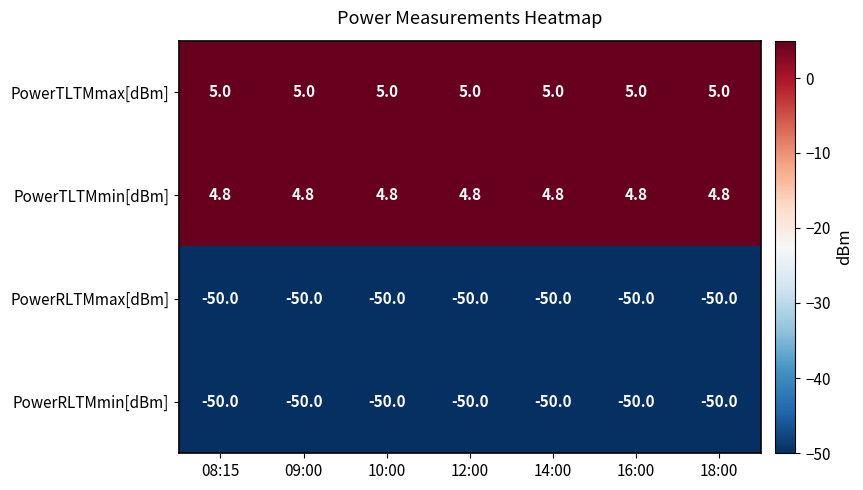

Where is PowerRLTMmin[dBm] nearest to the value -50?

08:15